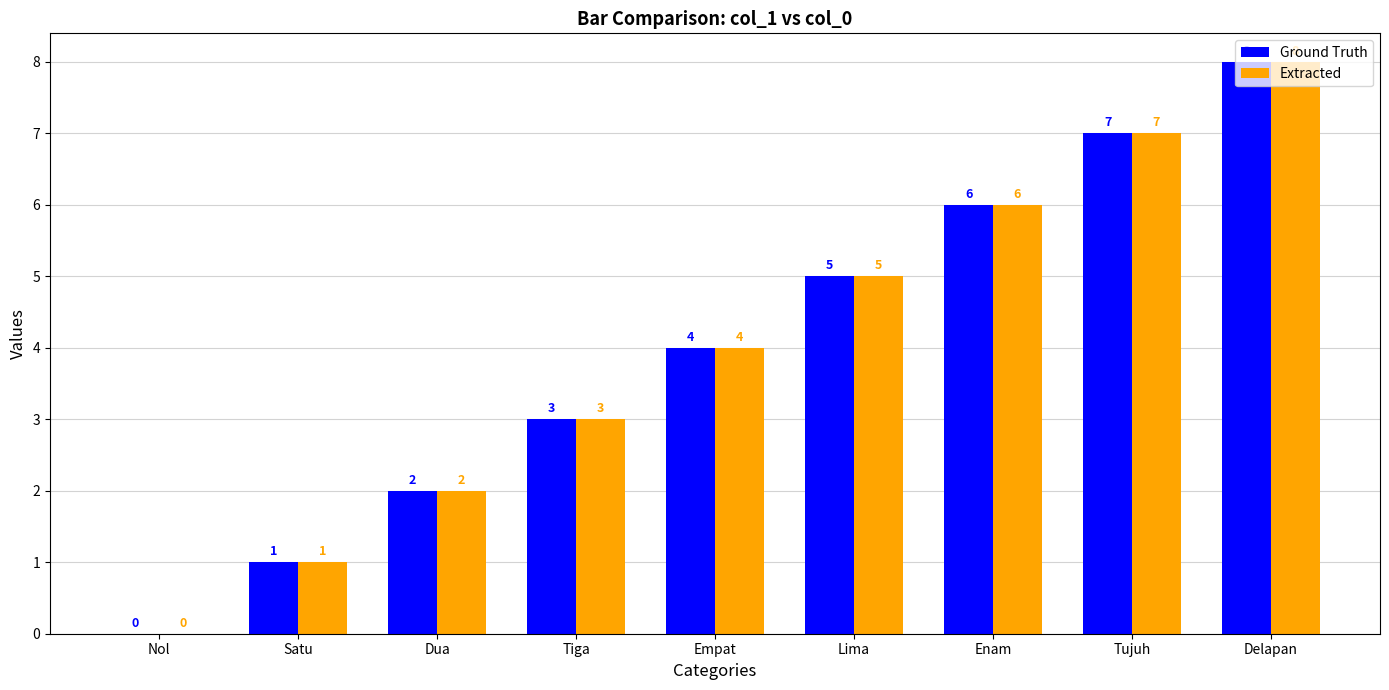

How many positive values does the Ground Truth series have?

8